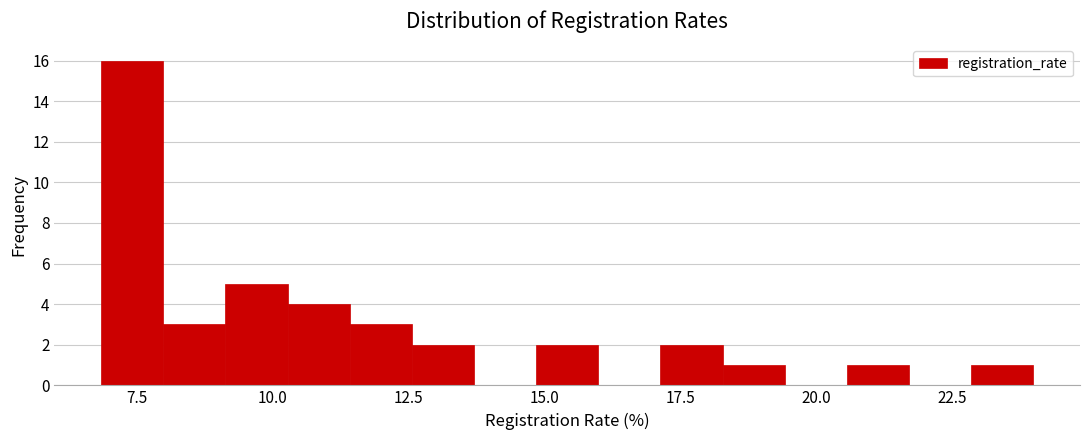

Read against the x-axis, roughly where is the centre of the tallest bar?

7.5